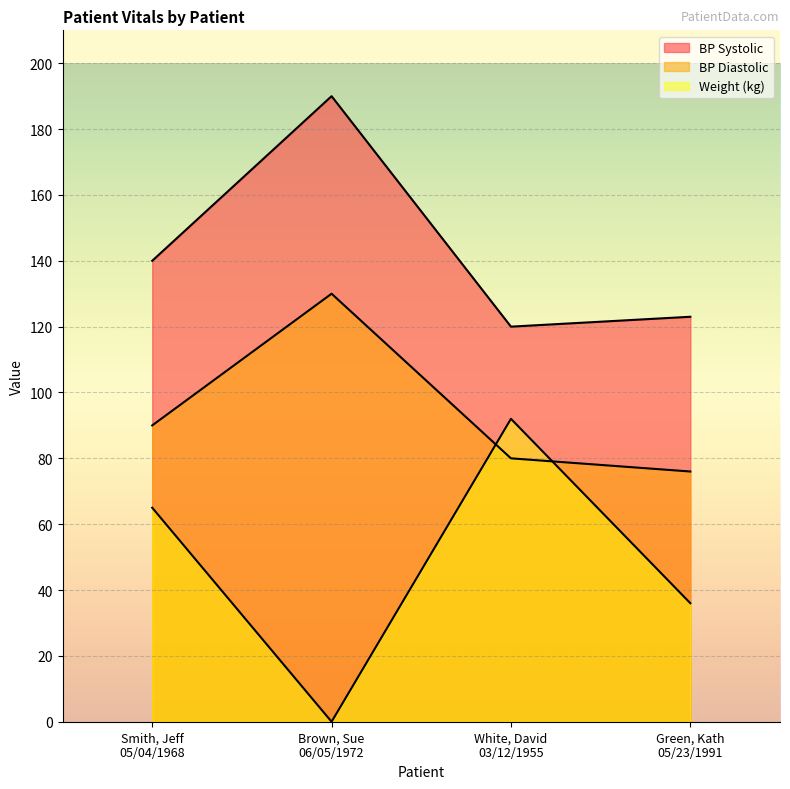

List the series in order of their overall mean, highest first.

BP Systolic, BP Diastolic, Weight (kg)